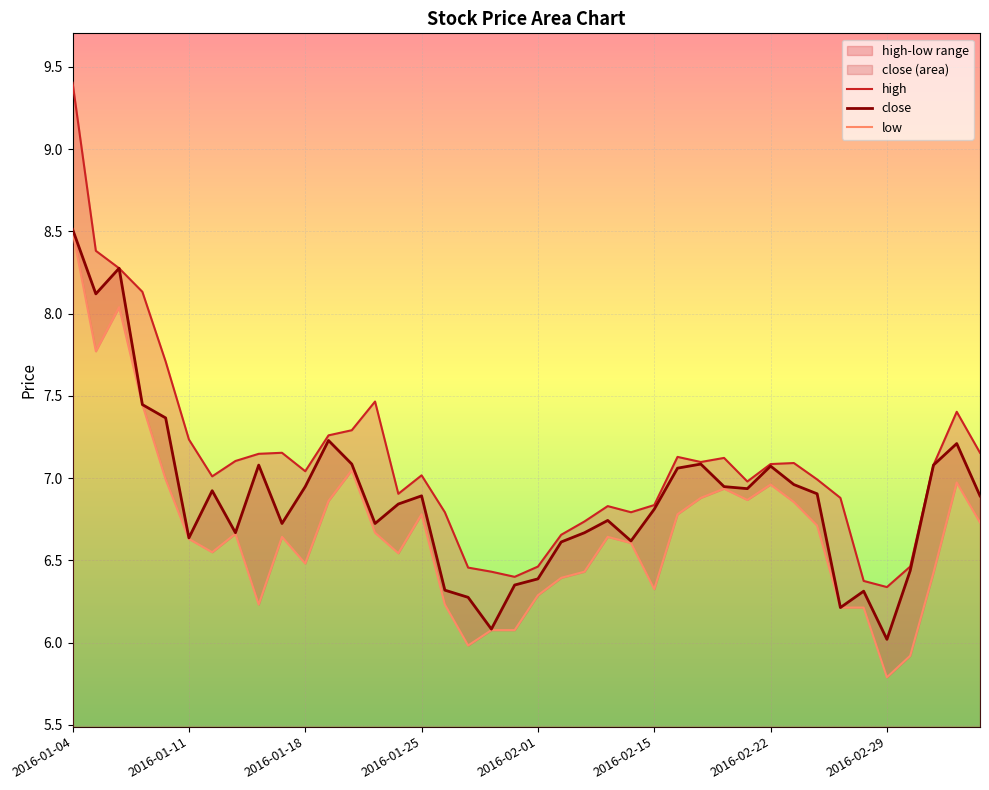

True or false: high and close intersect in this chart.

False